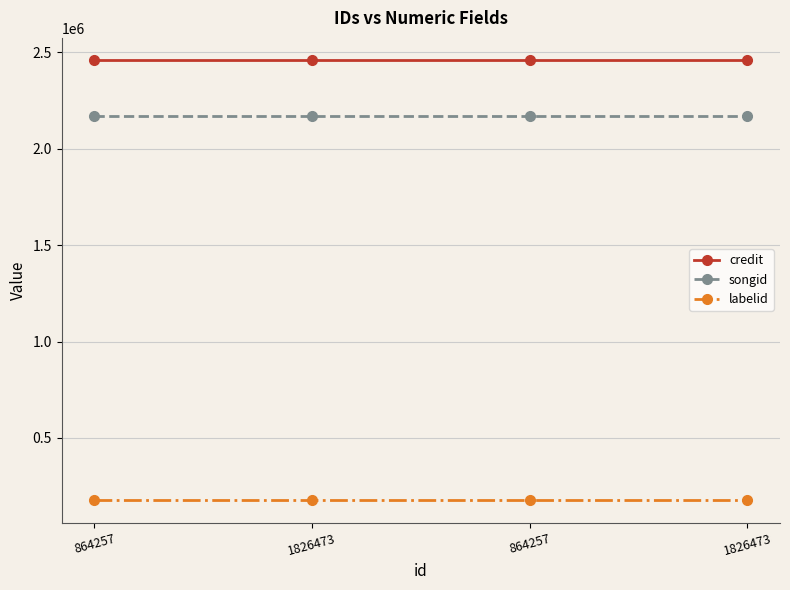

What is the value of the labelid point at the 3rd from the left?

175957